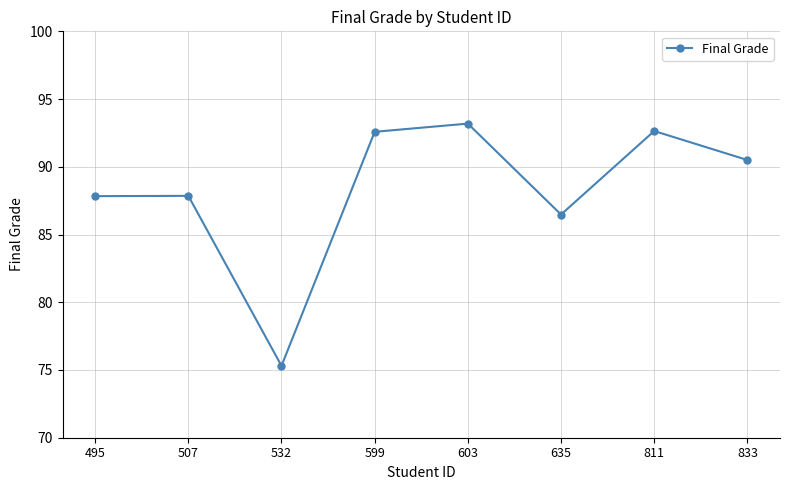

Which has a higher value, 603 or 811?

603